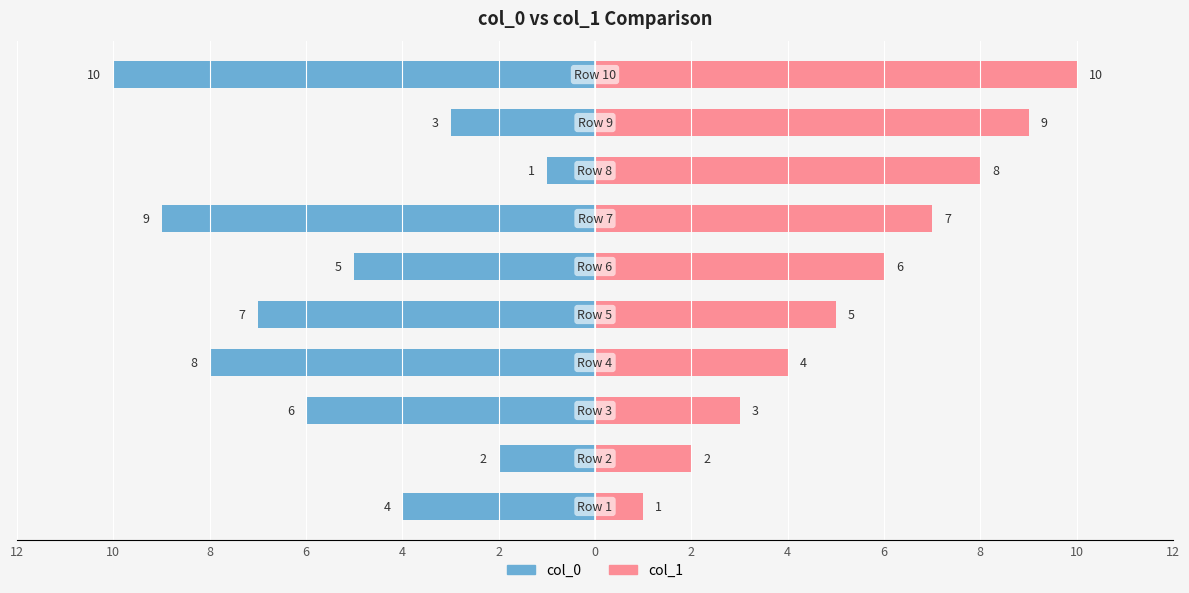

How many bars are there in total?

20